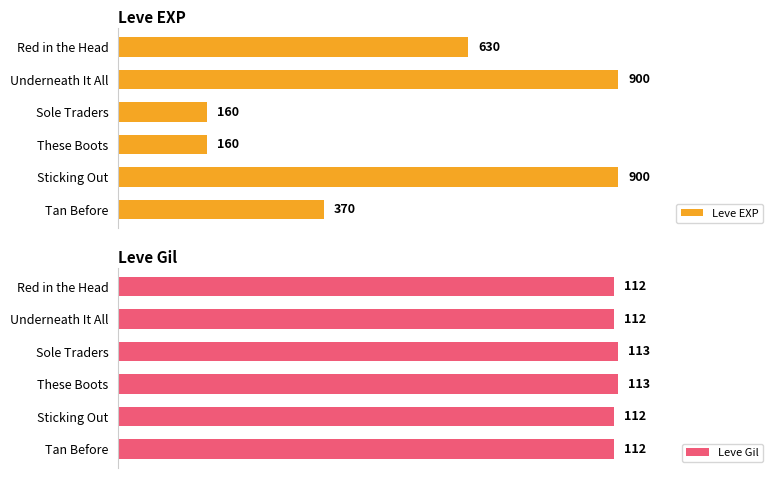

Where does the Leve EXP series first go above 630?

Underneath It All